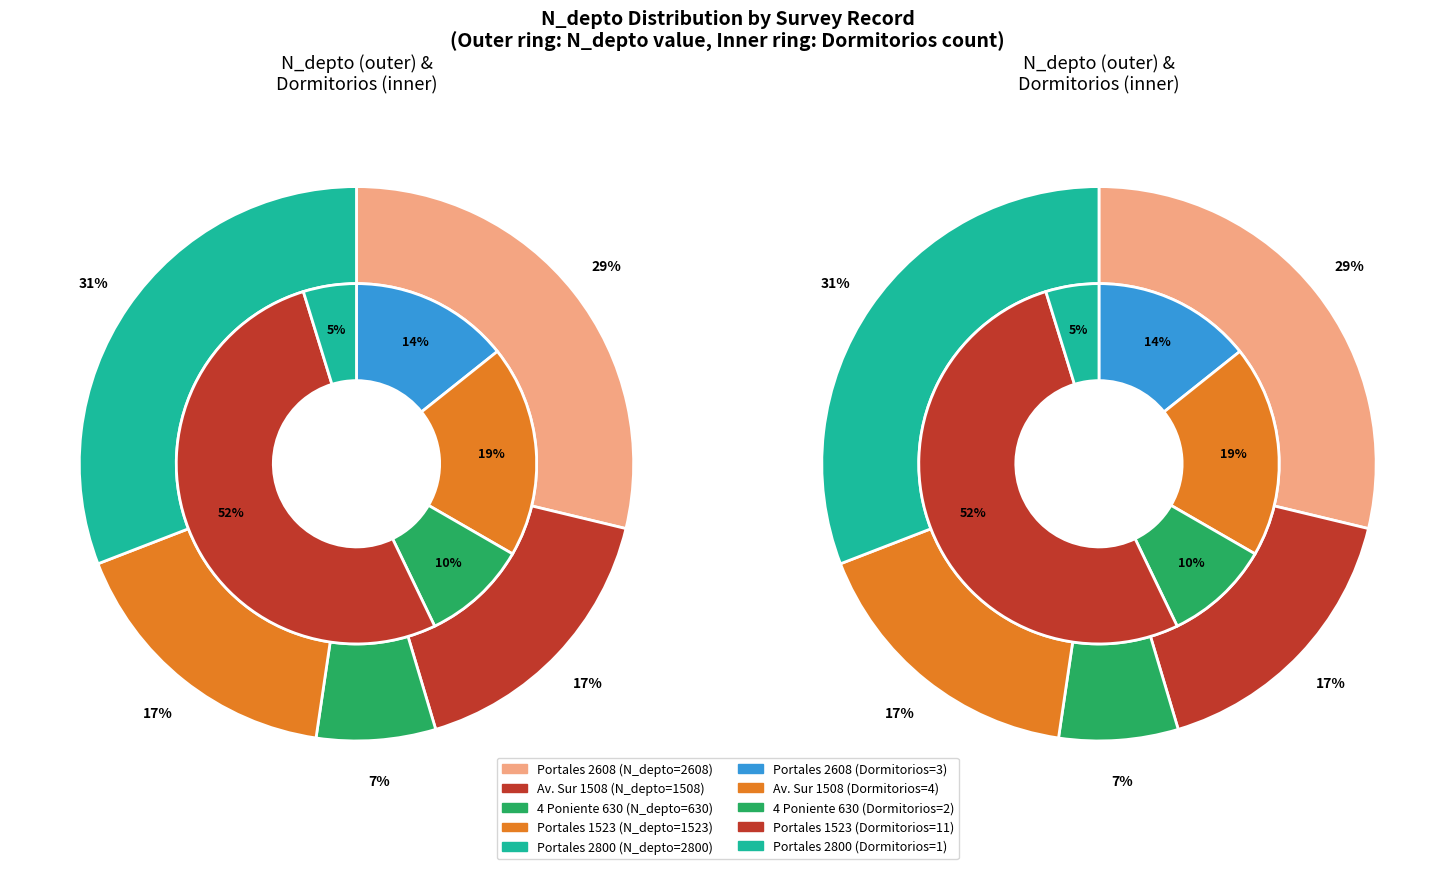

True or false: 264707462
(Av. Sur 1508) accounts for 5% of the total.

False